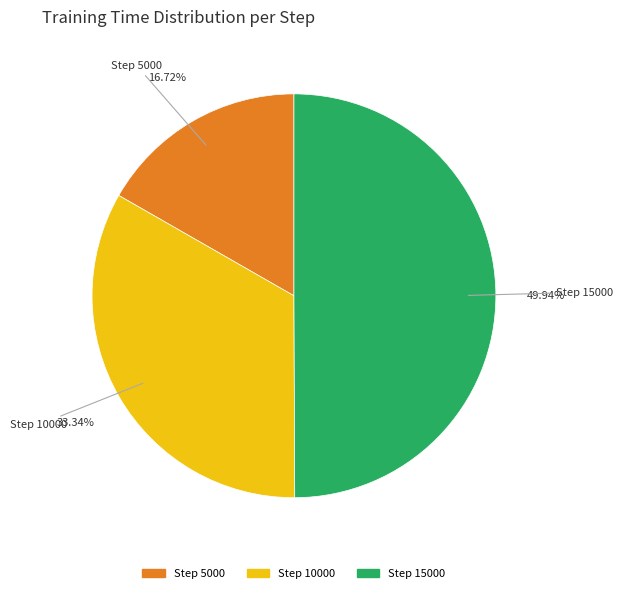

To the nearest percent, what is the difference between the largest and smallest slice percentages?

33%